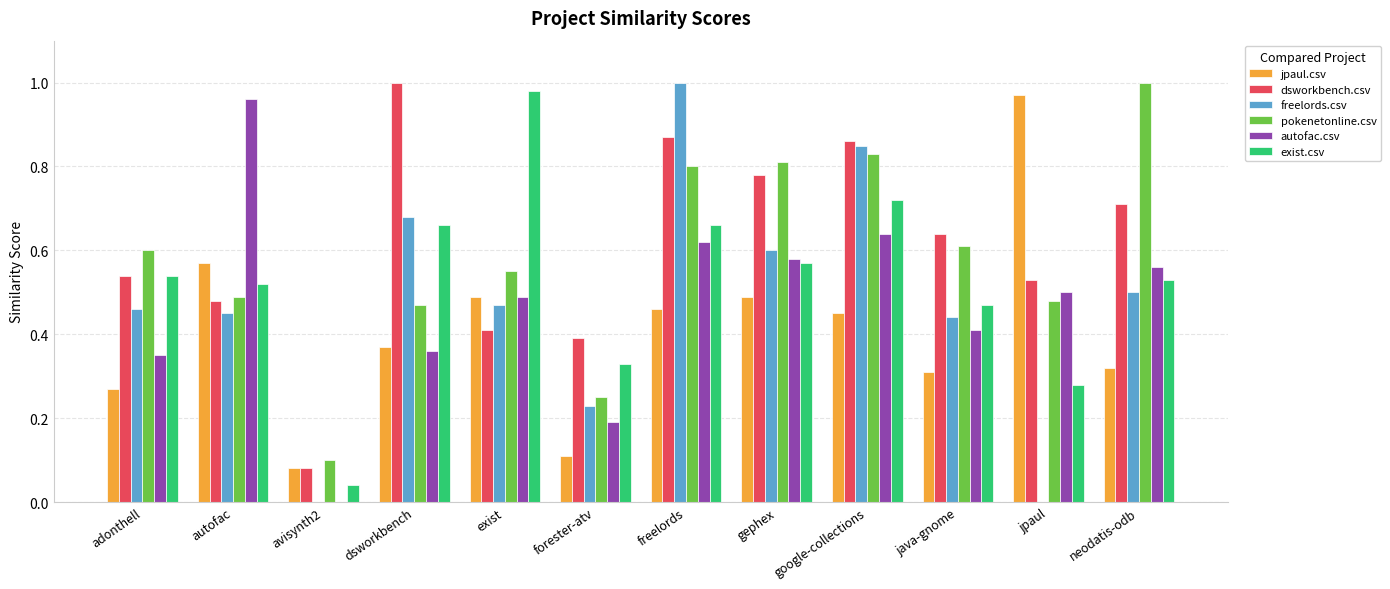

What is the sum of the jpaul.csv values at jpaul and gephex?

1.5